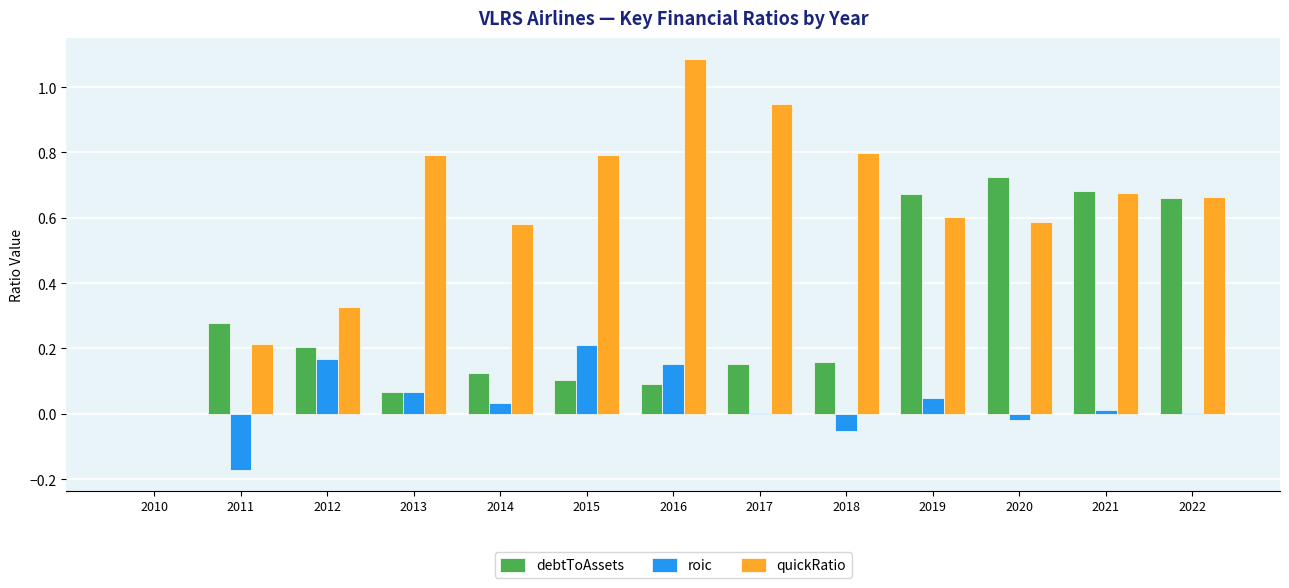

Which series has the largest total across all categories?

quickRatio